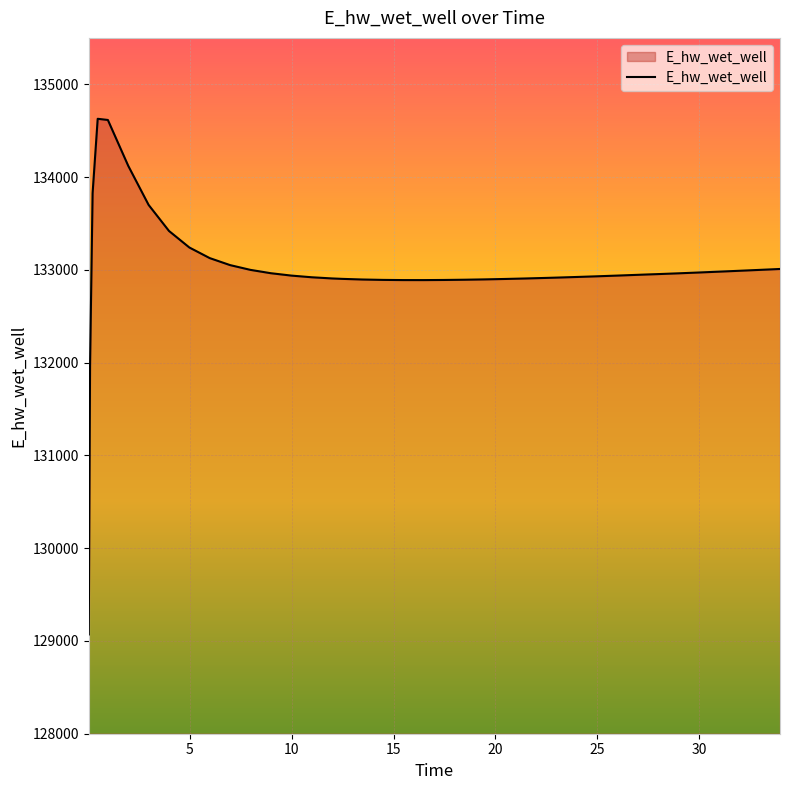

How many values exceed 132946?

20